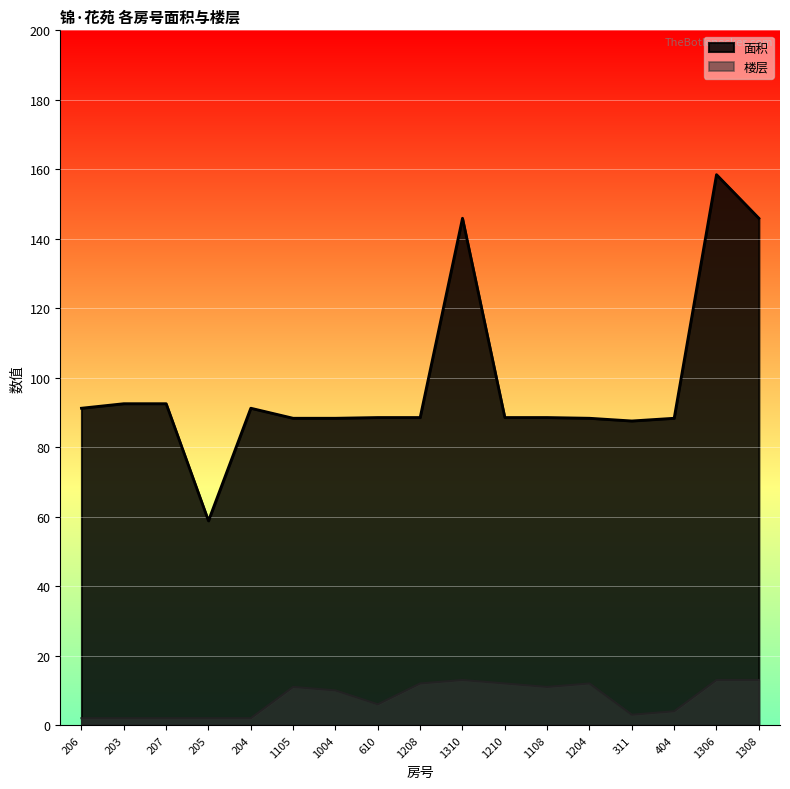

What position from the left is 207?

3